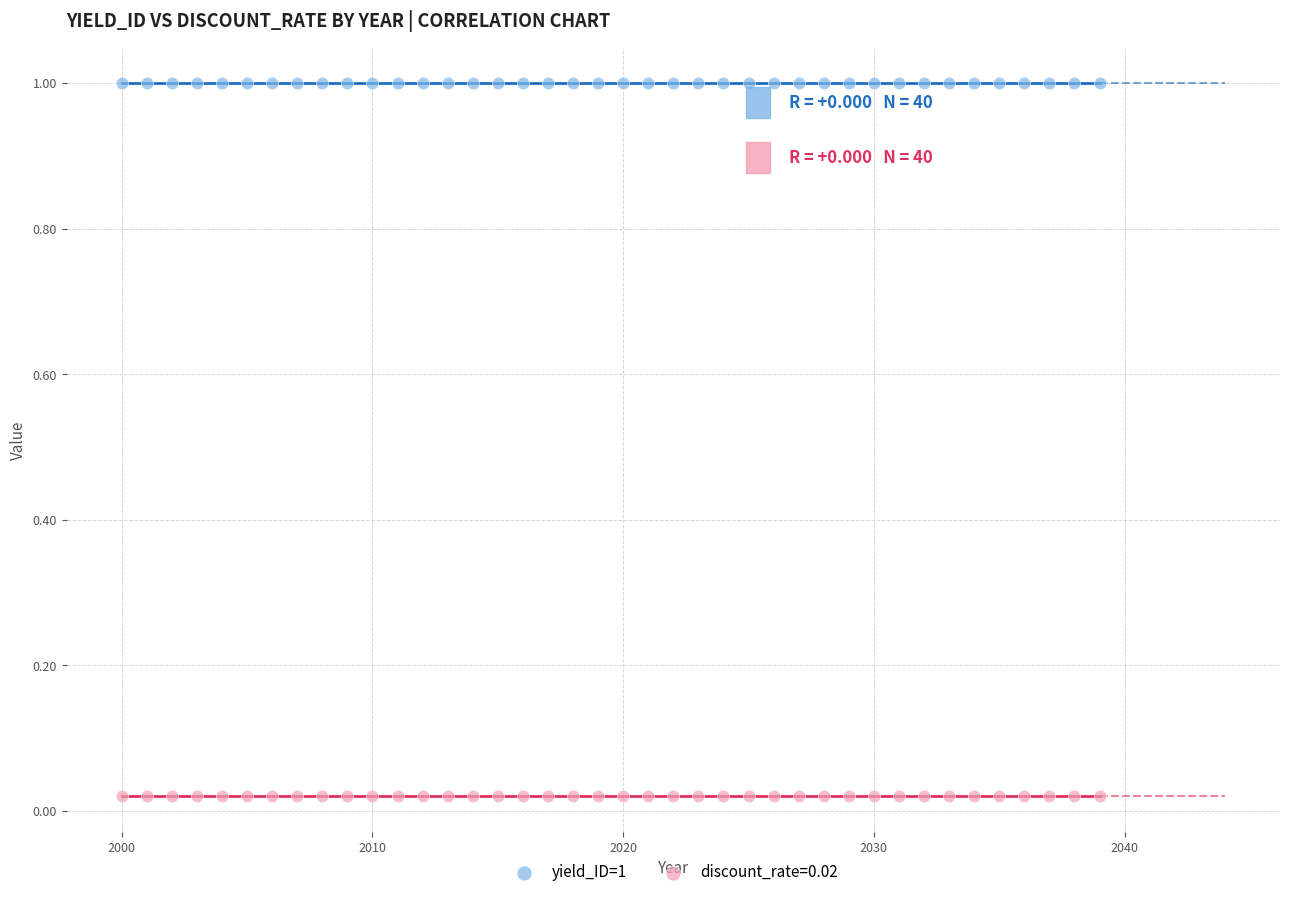

Which series contains the lowest Y value?

discount_rate=0.02